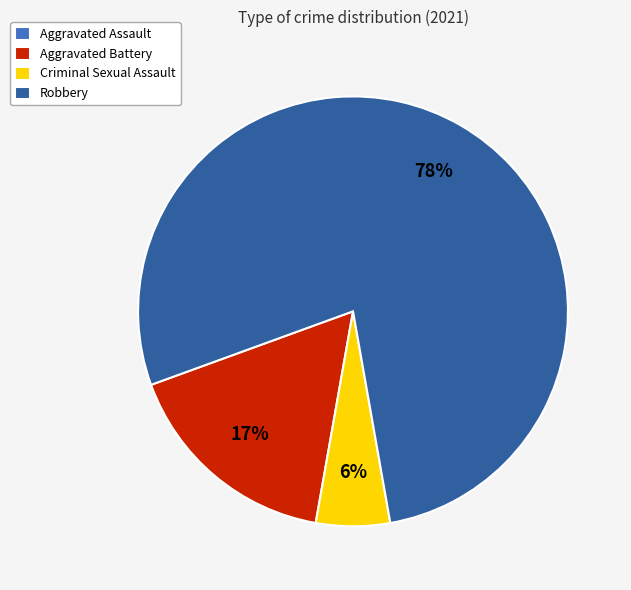

To the nearest percent, what is the average slice percentage?

25%